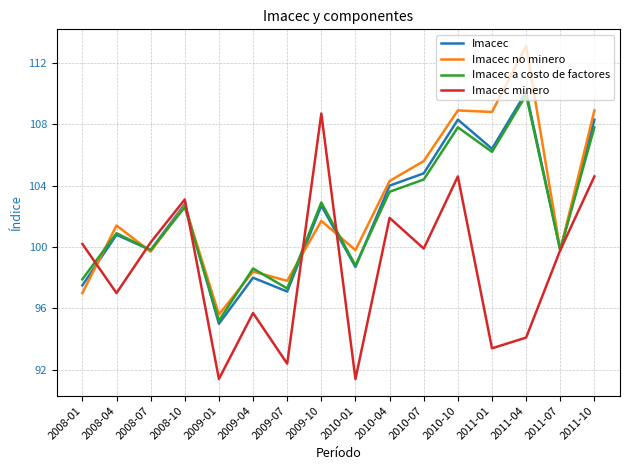

How many lines are shown in the chart?

4